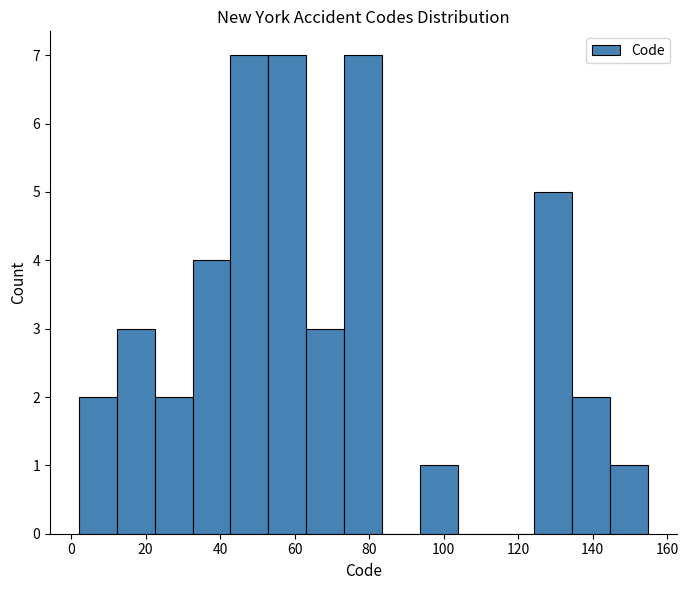

Reading left to right, list every bar in this chart as the range it spans on the x-axis followed by its height. Neither the bar edges nor the heights are printed on the chart, so give them approximately, as read against the axes.

2.0 to 12.2: 2
12.2 to 22.4: 3
22.4 to 32.6: 2
32.6 to 42.8: 4
42.8 to 53.0: 7
53.0 to 63.2: 7
63.2 to 73.4: 3
73.4 to 83.6: 7
83.6 to 93.8: 0
93.8 to 104.0: 1
104.0 to 114.2: 0
114.2 to 124.4: 0
124.4 to 134.6: 5
134.6 to 144.8: 2
144.8 to 155.0: 1